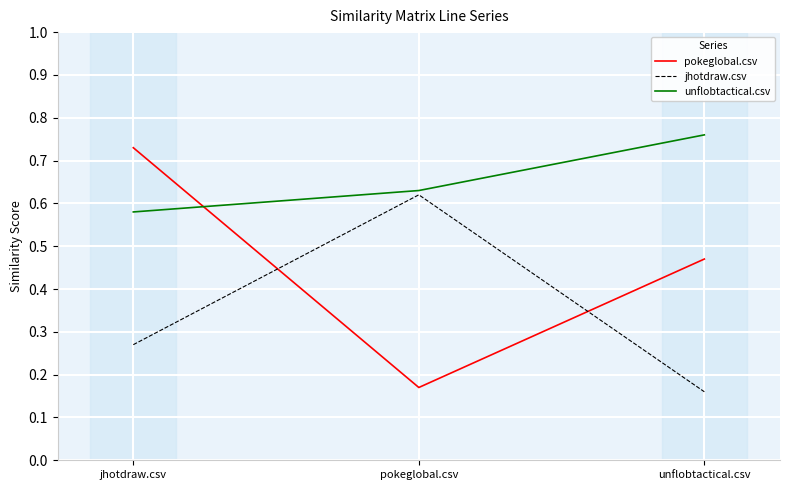

What position from the right is jhotdraw.csv?

3